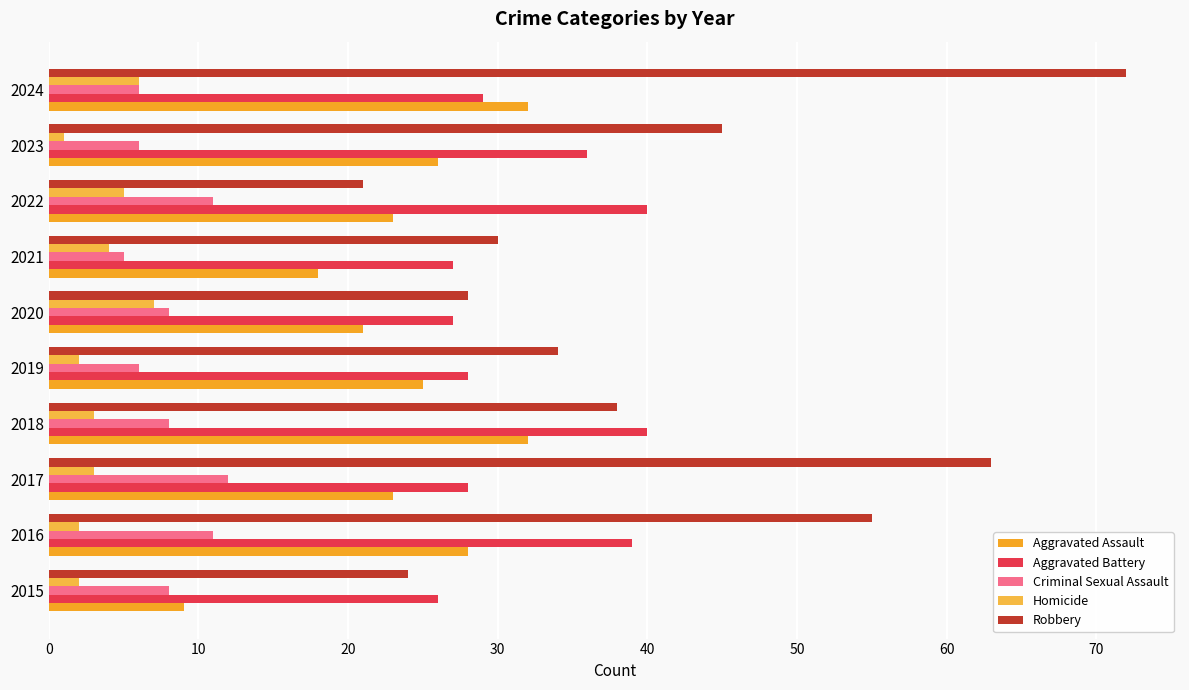

Which category has the lowest value in the Robbery series?

2022